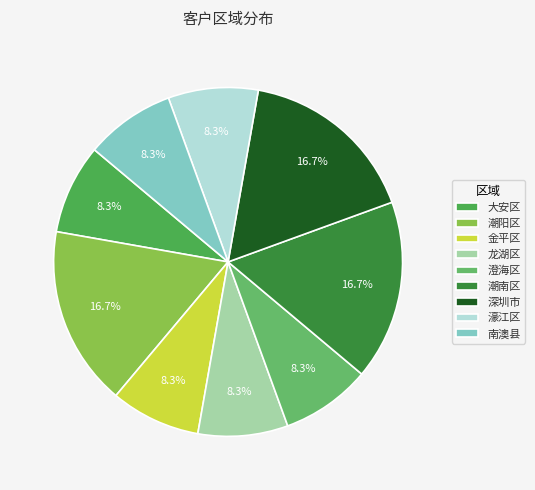

Approximately how many times larger is the value at 深圳市 compared to 龙湖区?

2.0